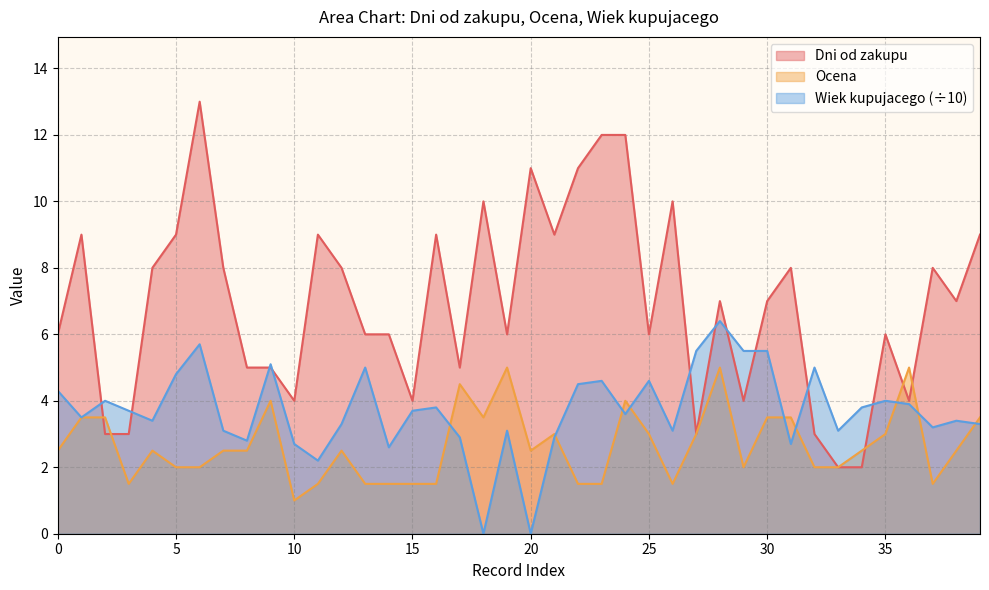

What is the average value of the Wiek kupujacego series?

3.7